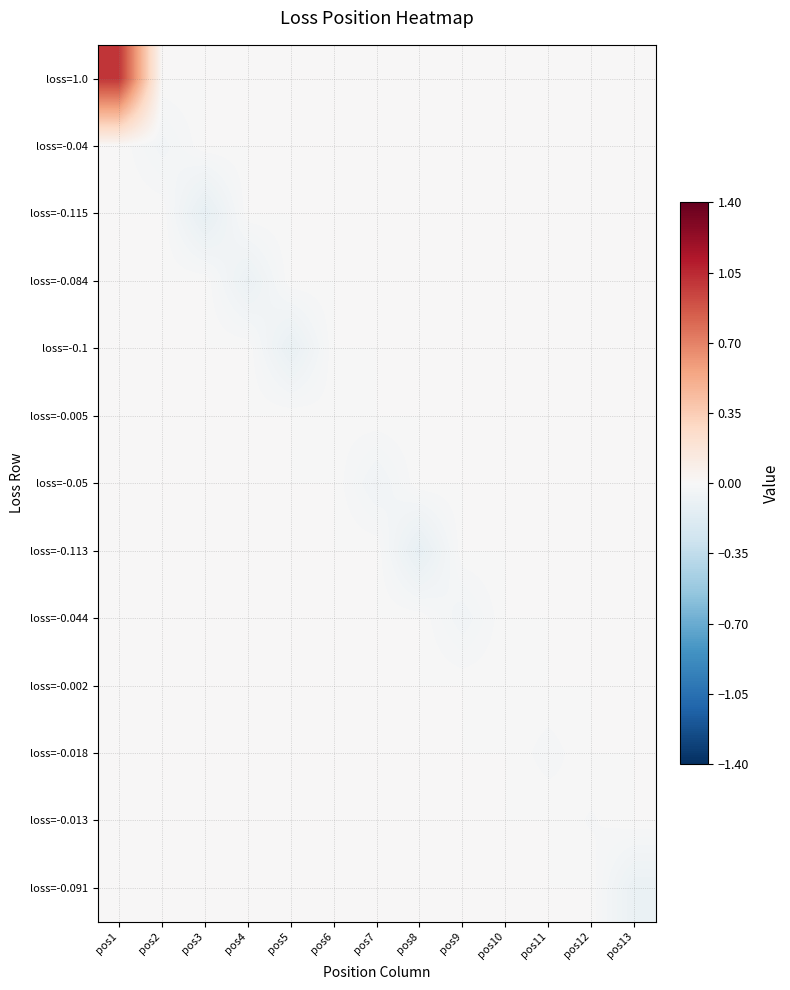

Reading left to right, list all the values displayed in this chart.

loss=1.0: pos1=1.0	pos2=0.0	pos3=0.0	pos4=0.0	pos5=0.0	pos6=0.0	pos7=0.0	pos8=0.0	pos9=0.0	pos10=0.0	pos11=0.0	pos12=0.0	pos13=0.0
loss=-0.04: pos1=0.0	pos2=-0.0	pos3=0.0	pos4=0.0	pos5=0.0	pos6=0.0	pos7=0.0	pos8=0.0	pos9=0.0	pos10=0.0	pos11=0.0	pos12=0.0	pos13=0.0
loss=-0.115: pos1=0.0	pos2=0.0	pos3=-0.1	pos4=0.0	pos5=0.0	pos6=0.0	pos7=0.0	pos8=0.0	pos9=0.0	pos10=0.0	pos11=0.0	pos12=0.0	pos13=0.0
loss=-0.084: pos1=0.0	pos2=0.0	pos3=0.0	pos4=-0.1	pos5=0.0	pos6=0.0	pos7=0.0	pos8=0.0	pos9=0.0	pos10=0.0	pos11=0.0	pos12=0.0	pos13=0.0
loss=-0.1: pos1=0.0	pos2=0.0	pos3=0.0	pos4=0.0	pos5=-0.1	pos6=0.0	pos7=0.0	pos8=0.0	pos9=0.0	pos10=0.0	pos11=0.0	pos12=0.0	pos13=0.0
loss=-0.005: pos1=0.0	pos2=0.0	pos3=0.0	pos4=0.0	pos5=0.0	pos6=-0.0	pos7=0.0	pos8=0.0	pos9=0.0	pos10=0.0	pos11=0.0	pos12=0.0	pos13=0.0
loss=-0.05: pos1=0.0	pos2=0.0	pos3=0.0	pos4=0.0	pos5=0.0	pos6=0.0	pos7=-0.1	pos8=0.0	pos9=0.0	pos10=0.0	pos11=0.0	pos12=0.0	pos13=0.0
loss=-0.113: pos1=0.0	pos2=0.0	pos3=0.0	pos4=0.0	pos5=0.0	pos6=0.0	pos7=0.0	pos8=-0.1	pos9=0.0	pos10=0.0	pos11=0.0	pos12=0.0	pos13=0.0
loss=-0.044: pos1=0.0	pos2=0.0	pos3=0.0	pos4=0.0	pos5=0.0	pos6=0.0	pos7=0.0	pos8=0.0	pos9=-0.0	pos10=0.0	pos11=0.0	pos12=0.0	pos13=0.0
loss=-0.002: pos1=0.0	pos2=0.0	pos3=0.0	pos4=0.0	pos5=0.0	pos6=0.0	pos7=0.0	pos8=0.0	pos9=0.0	pos10=-0.0	pos11=0.0	pos12=0.0	pos13=0.0
loss=-0.018: pos1=0.0	pos2=0.0	pos3=0.0	pos4=0.0	pos5=0.0	pos6=0.0	pos7=0.0	pos8=0.0	pos9=0.0	pos10=0.0	pos11=-0.0	pos12=0.0	pos13=0.0
loss=-0.013: pos1=0.0	pos2=0.0	pos3=0.0	pos4=0.0	pos5=0.0	pos6=0.0	pos7=0.0	pos8=0.0	pos9=0.0	pos10=0.0	pos11=0.0	pos12=-0.0	pos13=0.0
loss=-0.091: pos1=0.0	pos2=0.0	pos3=0.0	pos4=0.0	pos5=0.0	pos6=0.0	pos7=0.0	pos8=0.0	pos9=0.0	pos10=0.0	pos11=0.0	pos12=0.0	pos13=-0.1